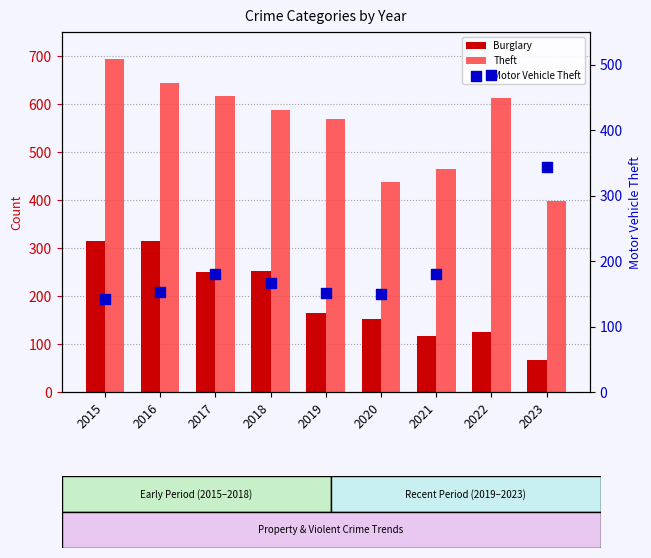

Which series reaches the minimum Y coordinate?

Burglary